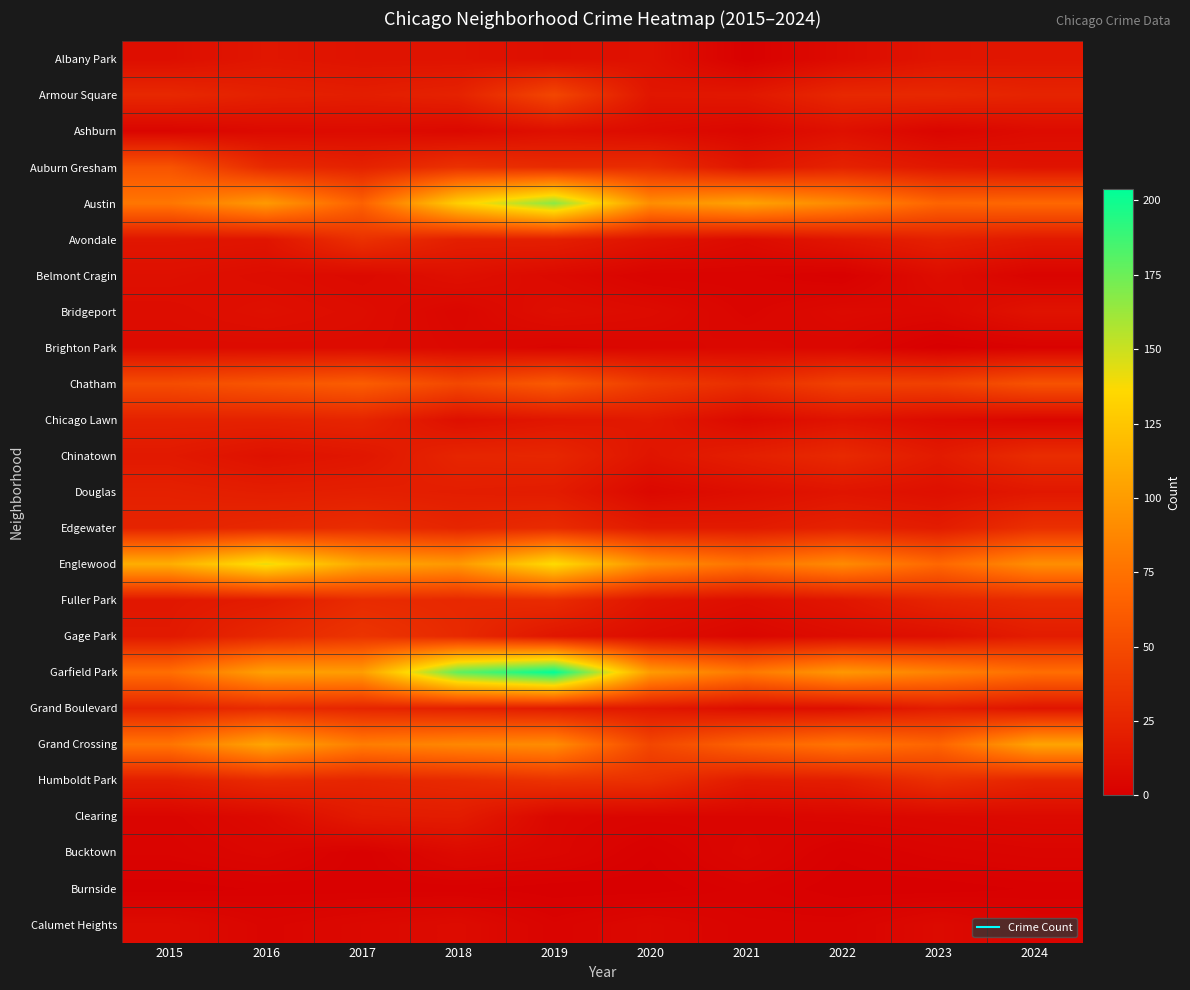

Which series has the largest range (max minus min)?

Garfield Park